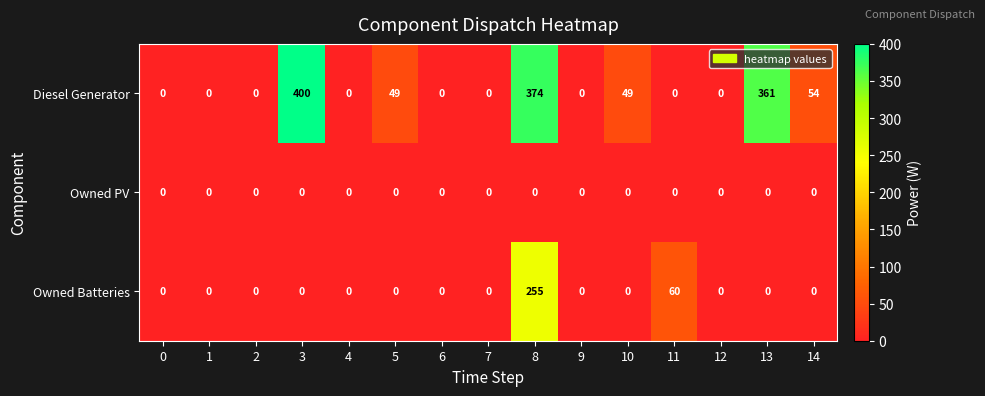

What is the sum of the Diesel Generator values at 12 and 10?

49